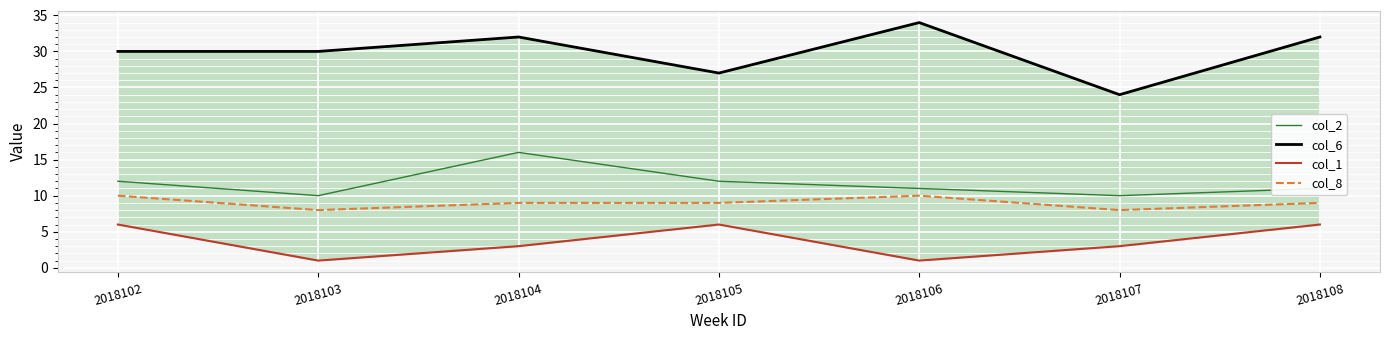

Which series has the largest total across all categories?

col_6